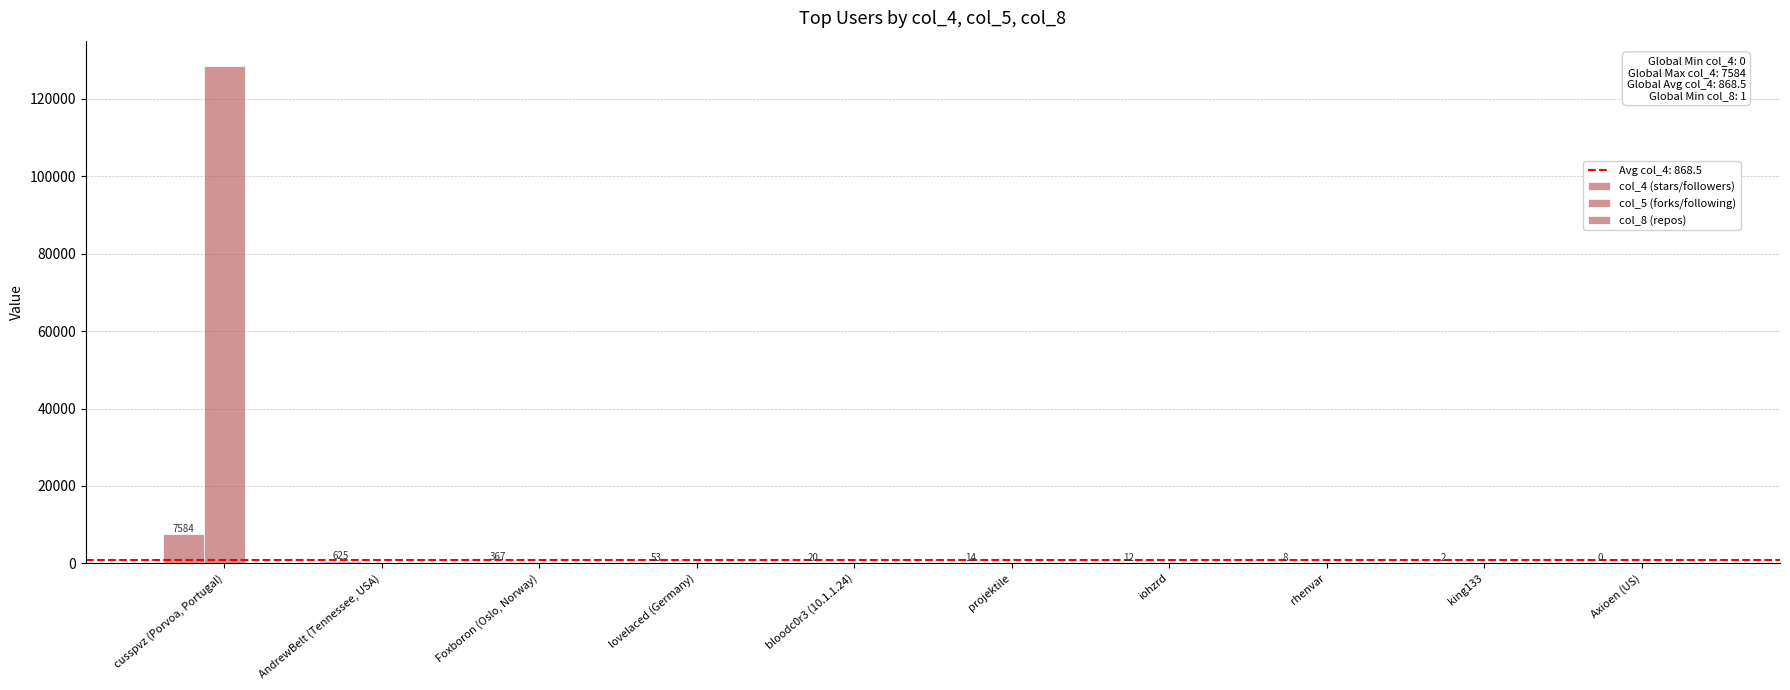

Rank the categories by col_5 (forks/following) value from highest to lowest.

cusspvz (Porvoa, Portugal), Foxboron (Oslo, Norway), bloodc0r3 (10.1.1.24), lovelaced (Germany), AndrewBelt (Tennessee, USA), projektile, iohzrd, rhenvar, king133, Axioen (US)